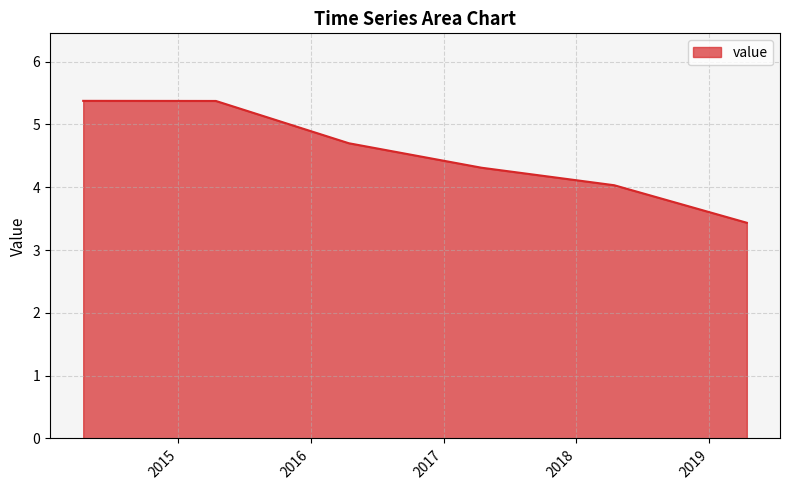

Reading right to left, list all the values displayed in this chart.

3.4	4.0	4.3	4.7	5.4	5.4